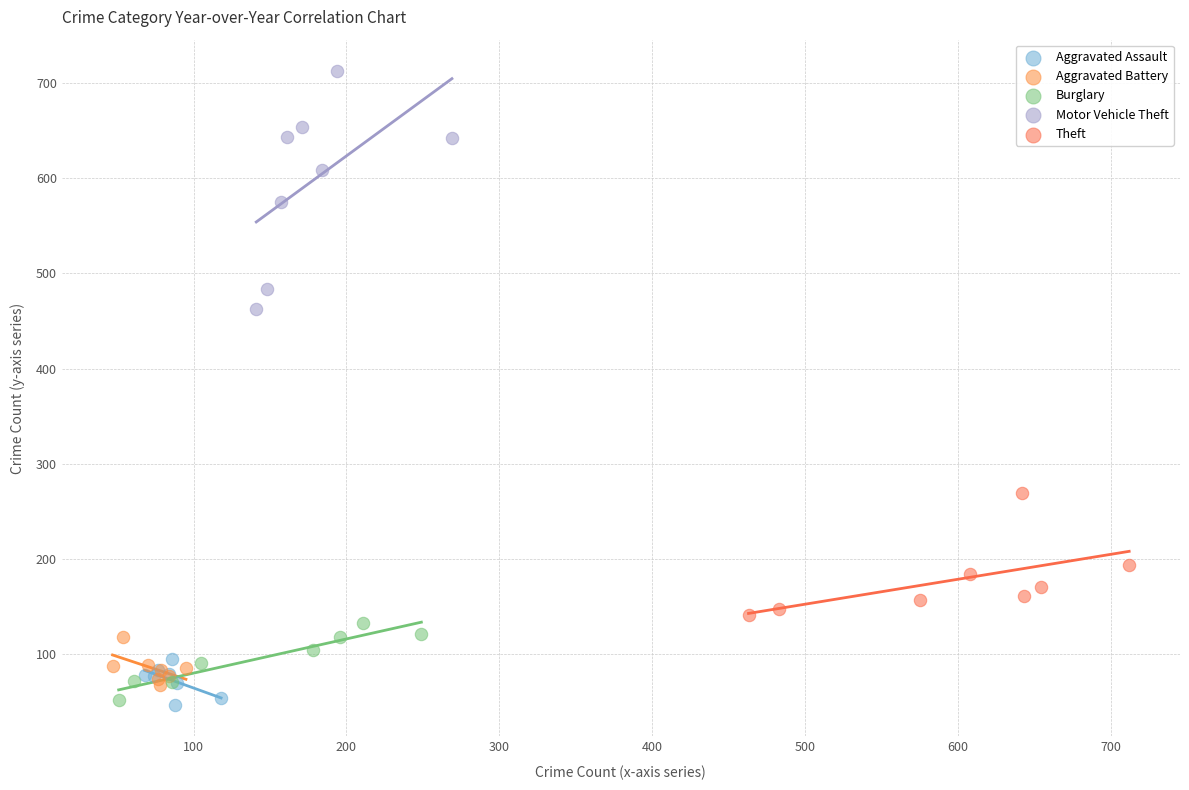

Which series reaches the maximum Y coordinate?

Motor Vehicle Theft